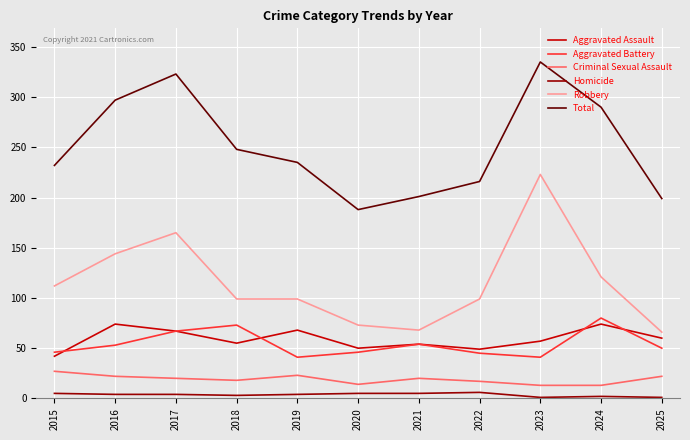

The value of Aggravated Assault at 2023 is 81. True or false?

False